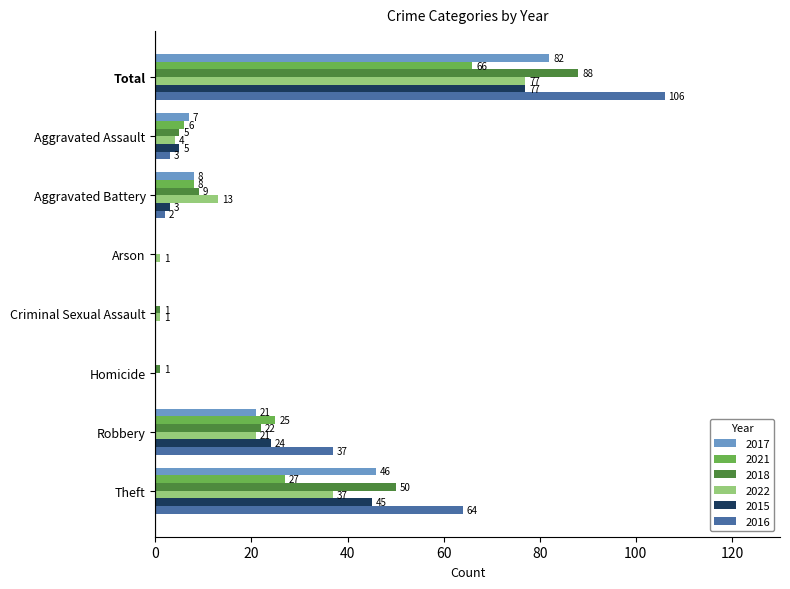

At which label does 2016 reach its peak?

Total